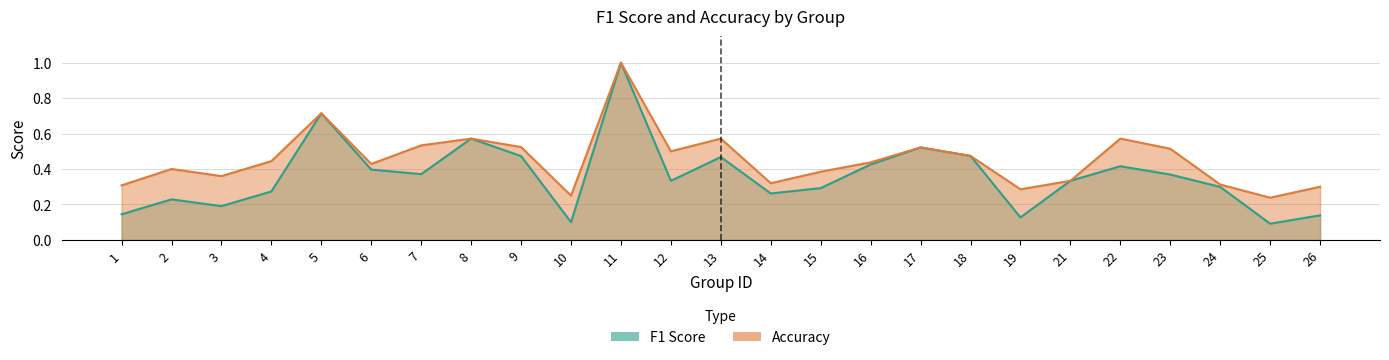

The value of accuracy at 2 is 0.4. True or false?

True